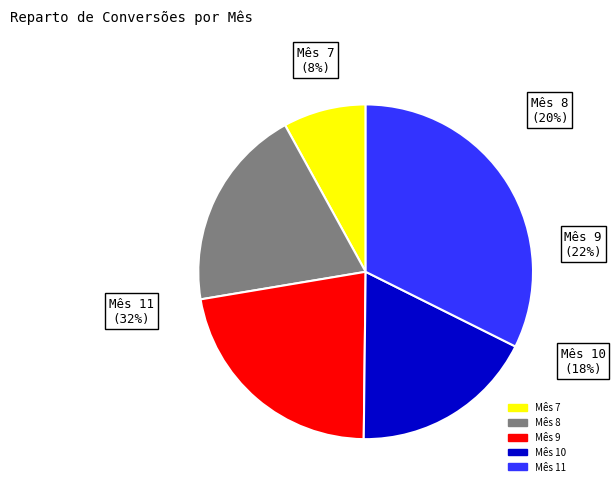

To the nearest percent, what is the difference between the Mês 8 and Mês 9 slice percentages?

3%